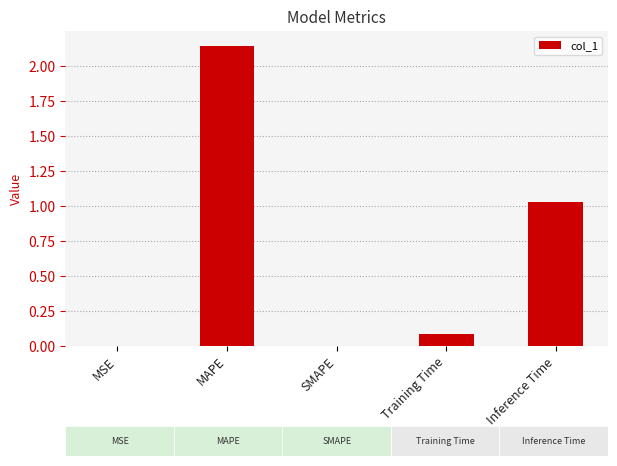

True or false: the data shows 0.0 at MSE.

True